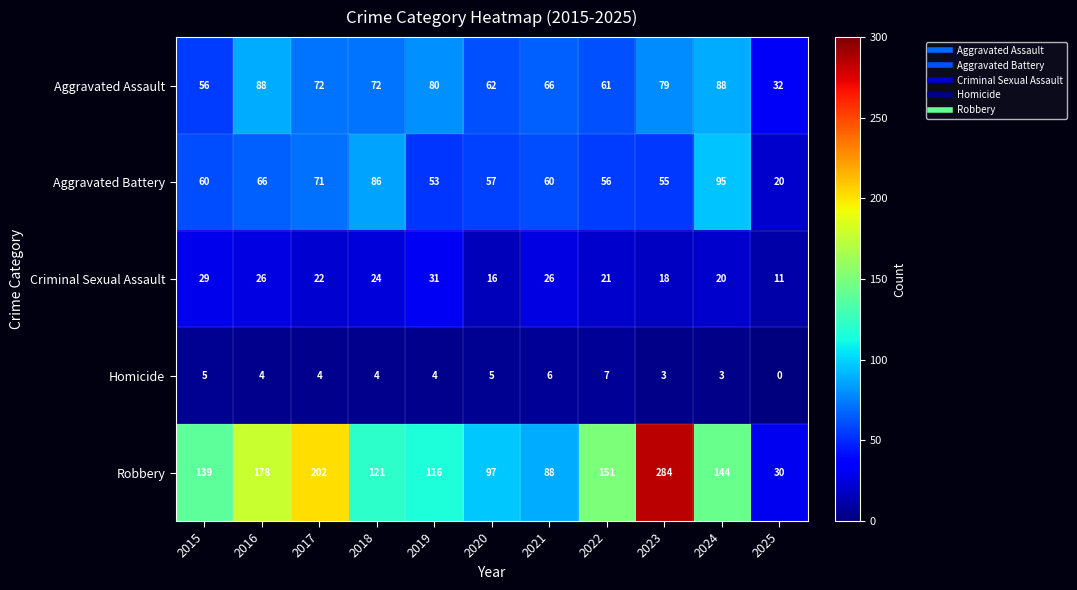

Rank the series at 2018 from highest to lowest value.

Robbery, Aggravated Battery, Aggravated Assault, Criminal Sexual Assault, Homicide